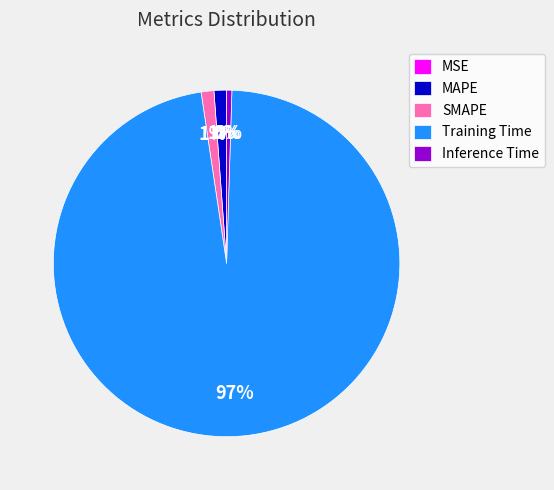

Is the sum of Inference Time and MAPE greater than half?

No